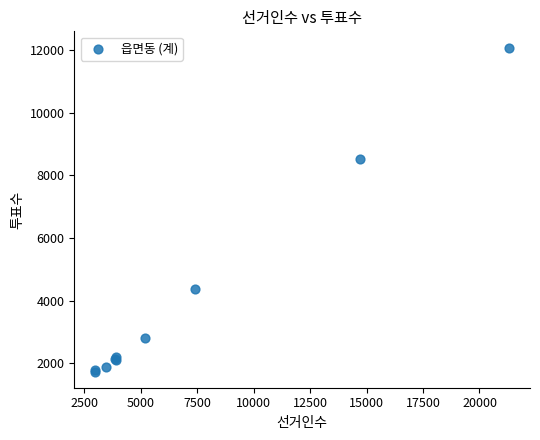

What Y value in the scatter plot is closest to 6913?

8527